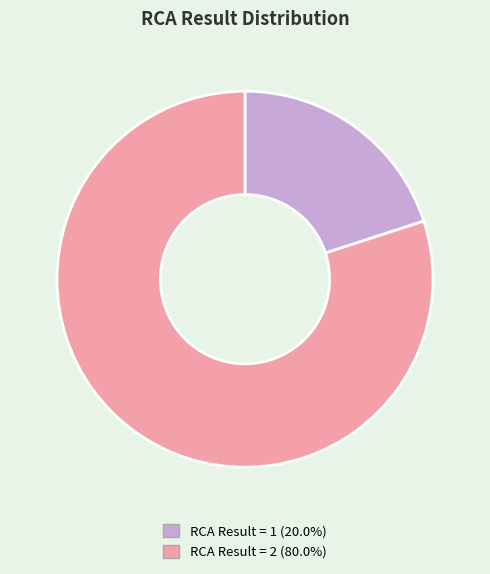

Count the number of slices in the pie.

2